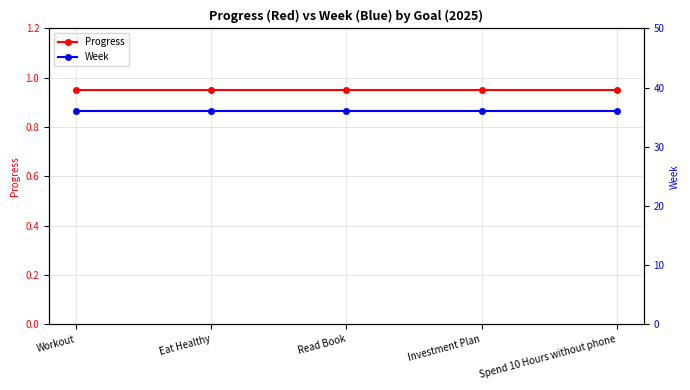

What is the highest value of the Progress series?

1.0